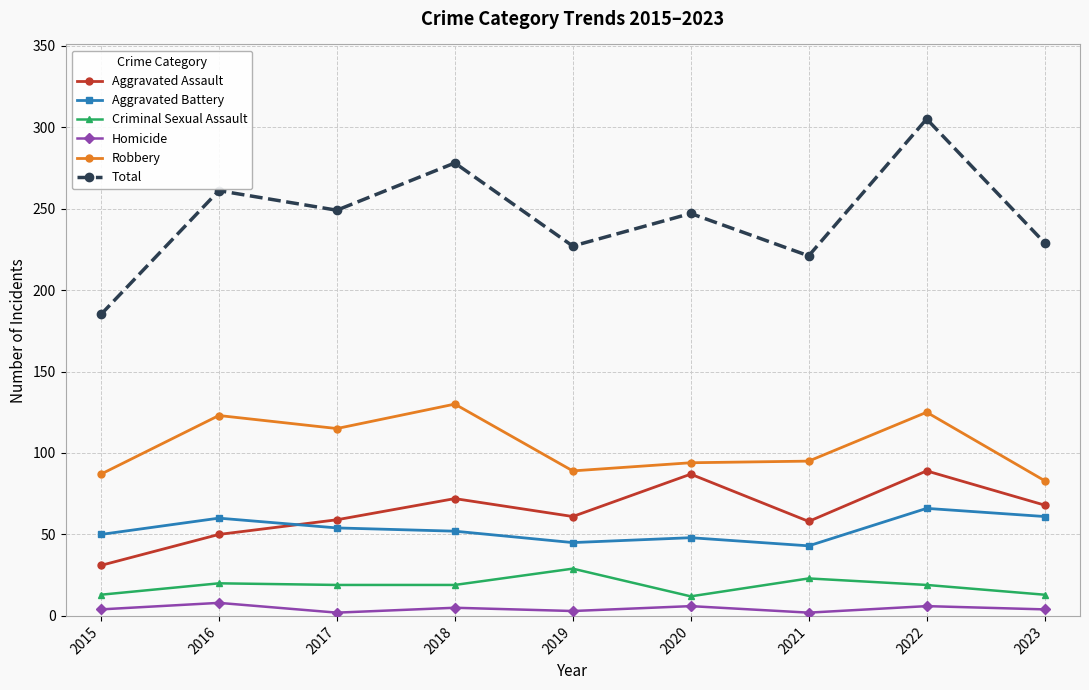

How many categories are shown in the chart?

9